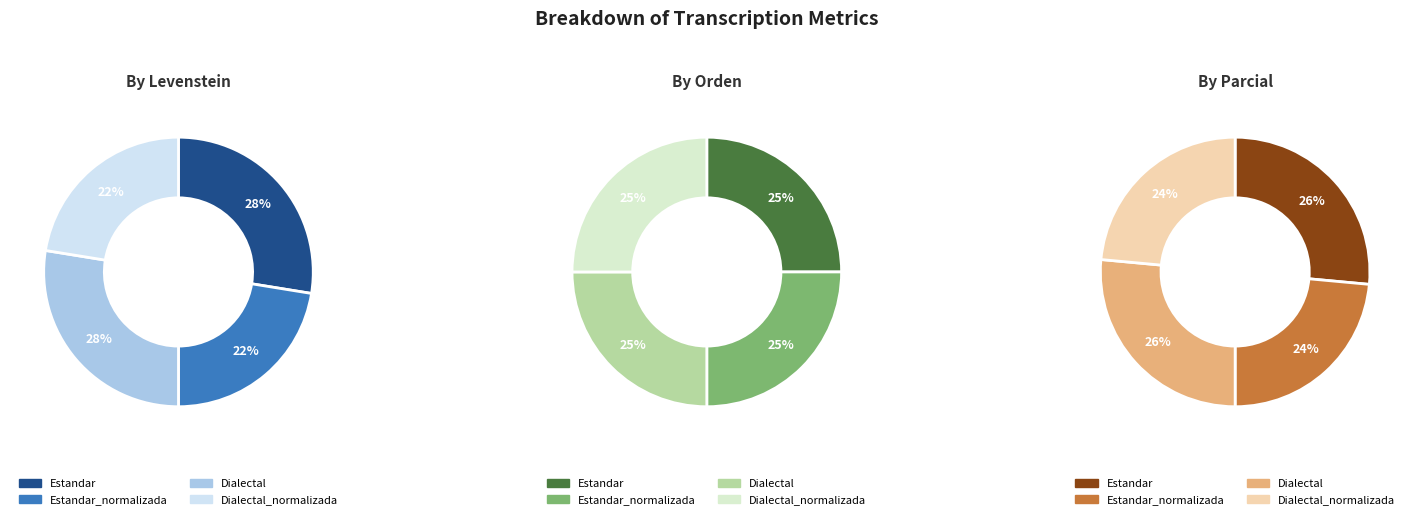

What is the spread (max minus min) of values at Dialectal?

22.7